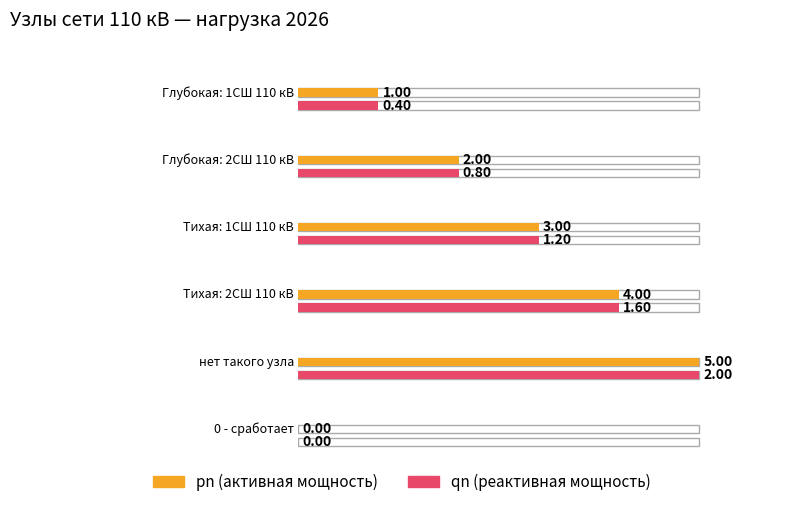

At how many categories does at least one series exceed 4?

1